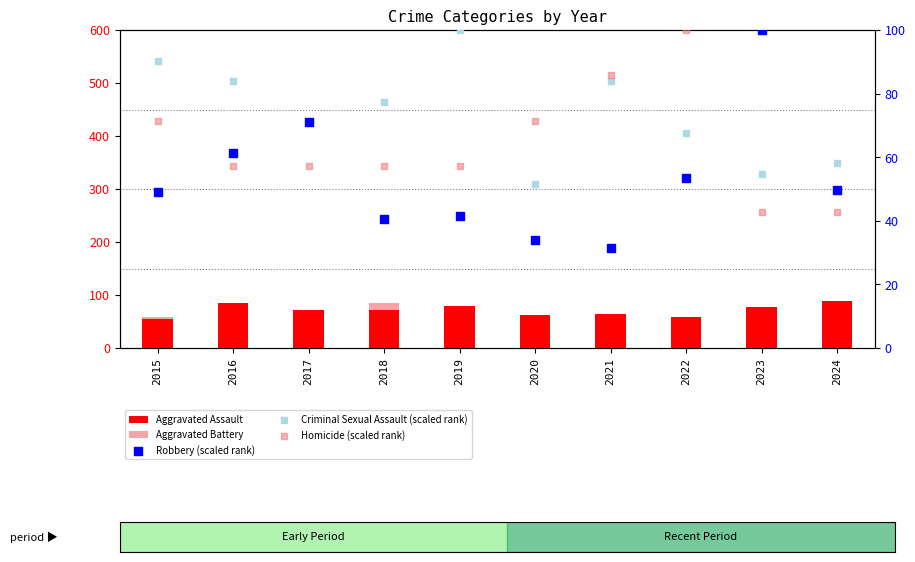

What are all the series names shown in the legend?

Aggravated Assault, Aggravated Battery, Robbery (scaled rank), Criminal Sexual Assault (scaled rank), Homicide (scaled rank)